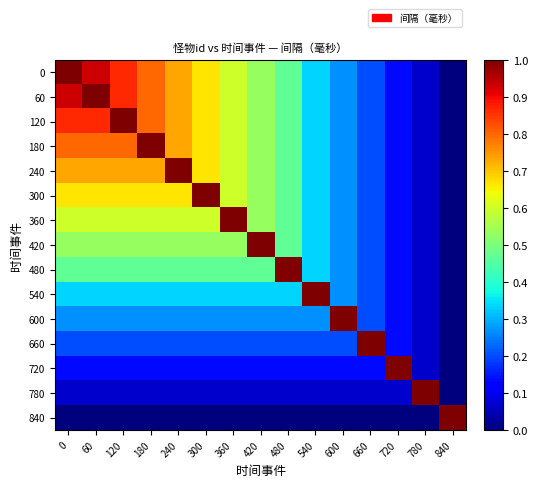

At 240, list the series in order from largest to smallest.

240, 0, 60, 120, 180, 300, 360, 420, 480, 540, 600, 660, 720, 780, 840